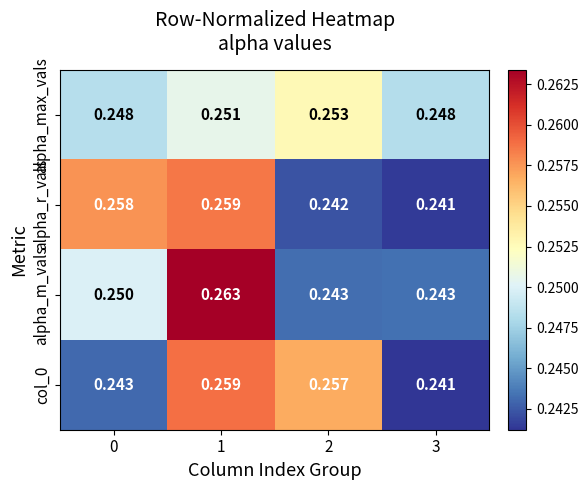

Between 0 and 3, which series saw the biggest shift?

alpha_r_vals